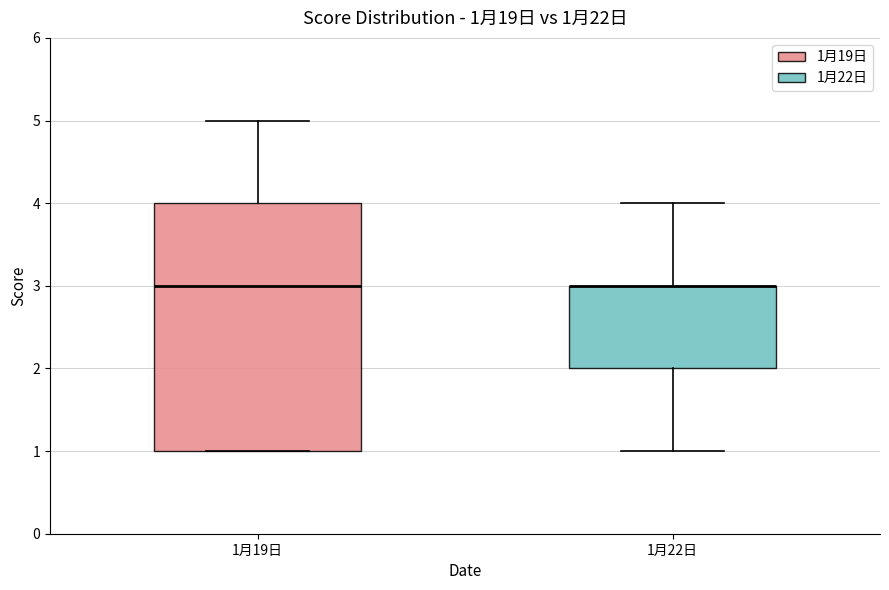

Comparing the boxes themselves (not the whiskers), which one is the tallest?

1月19日